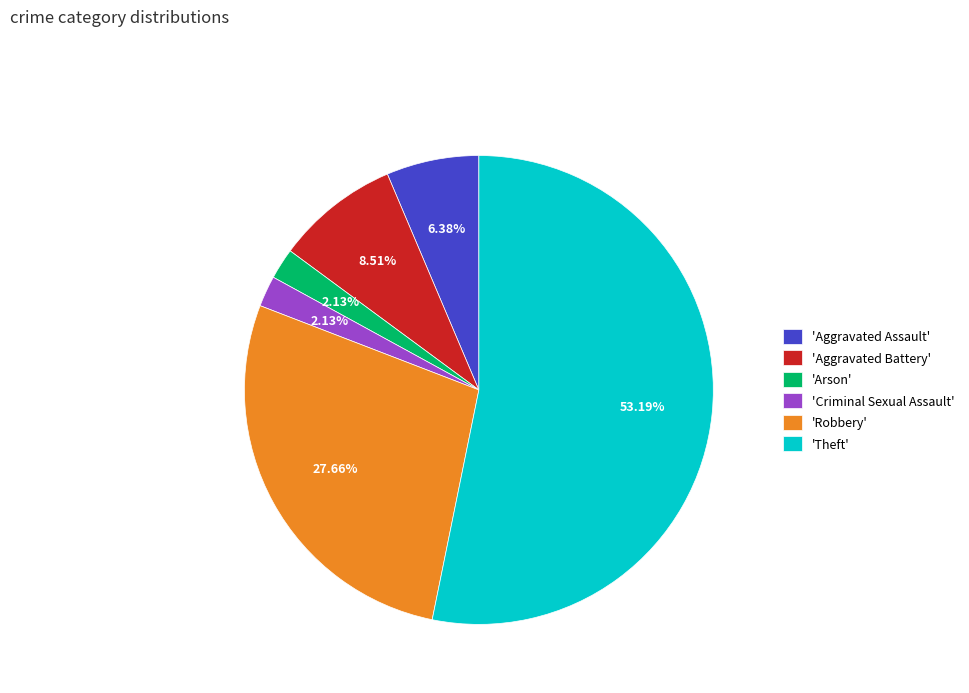

What is the majority slice?

'Theft'